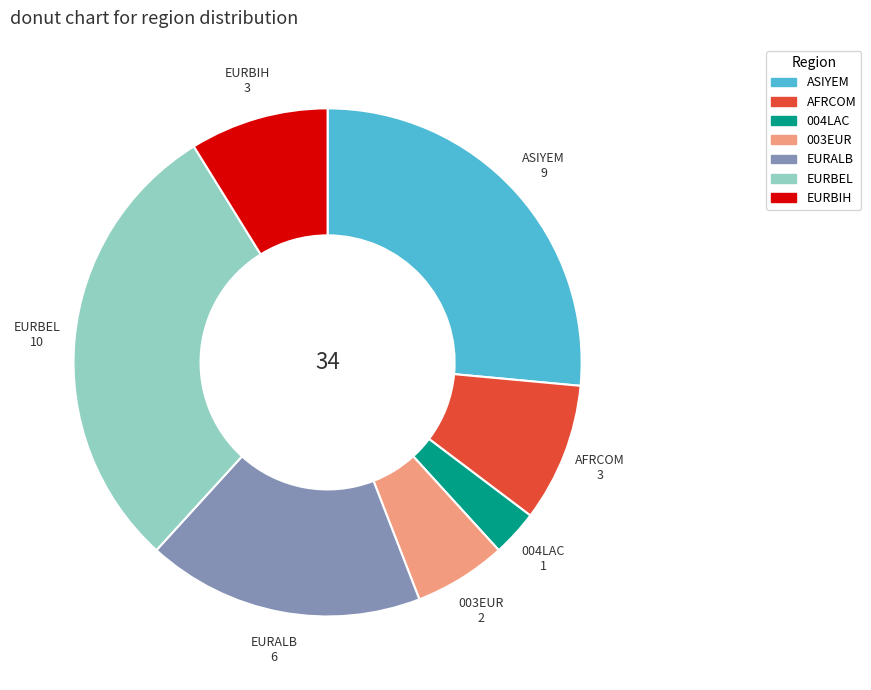

What is the smallest slice in the pie chart?

004LAC